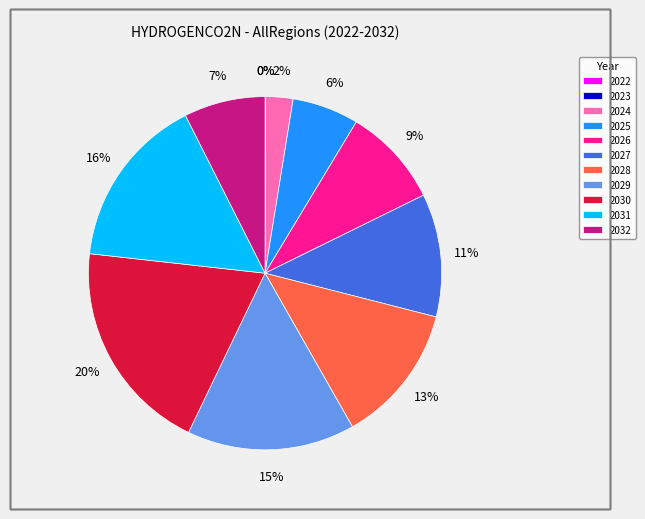

What is the largest slice in the pie chart?

2030